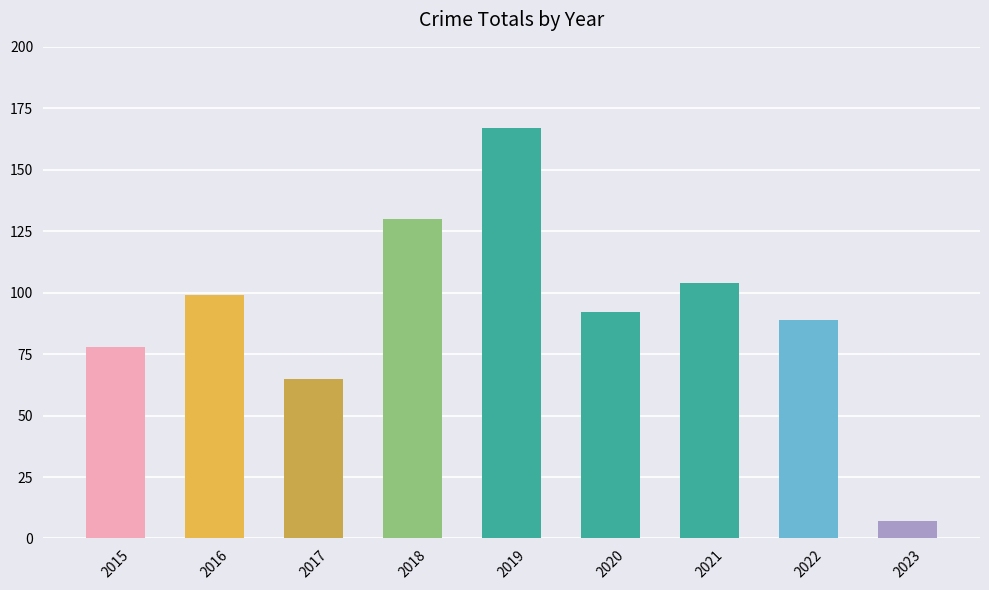

What is the sum of the values at 2018 and 2019?

297